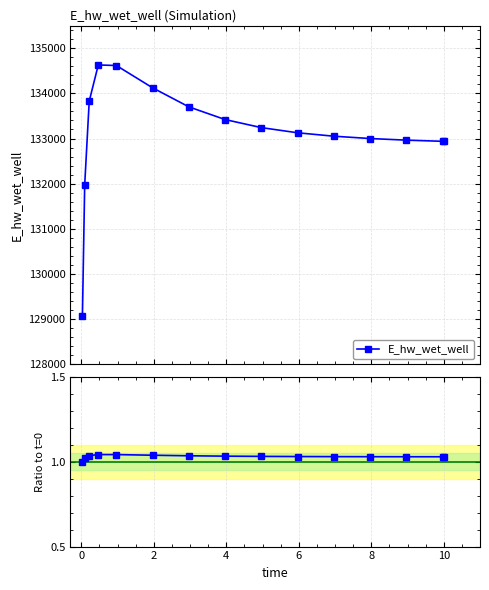

Is it true that the value at 11 is 1.8?

False